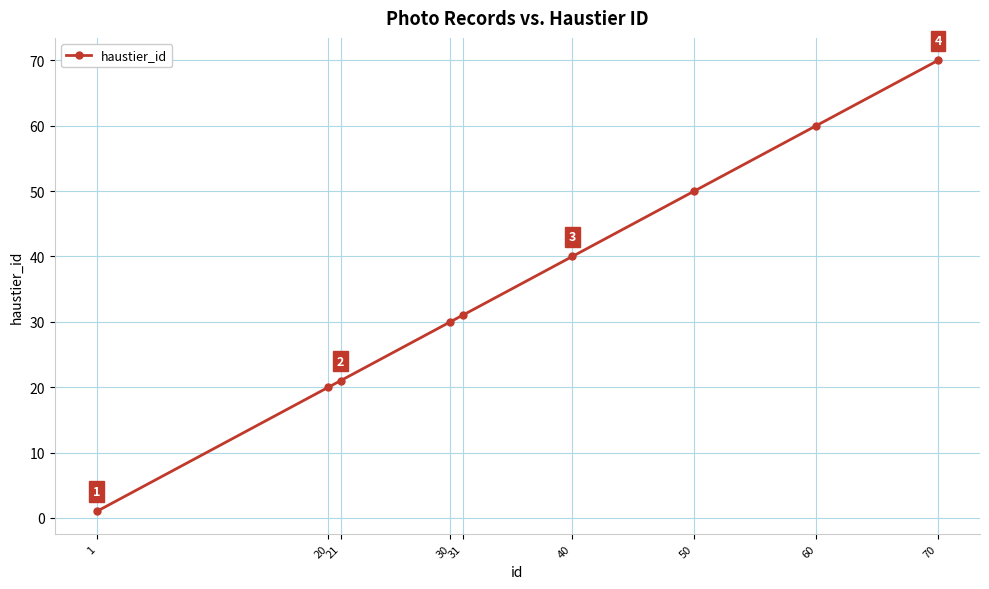

Reading right to left, transcribe all the data shown in this chart.

70=70	60=60	50=50	40=40	31=31	30=30	21=21	20=20	1=1